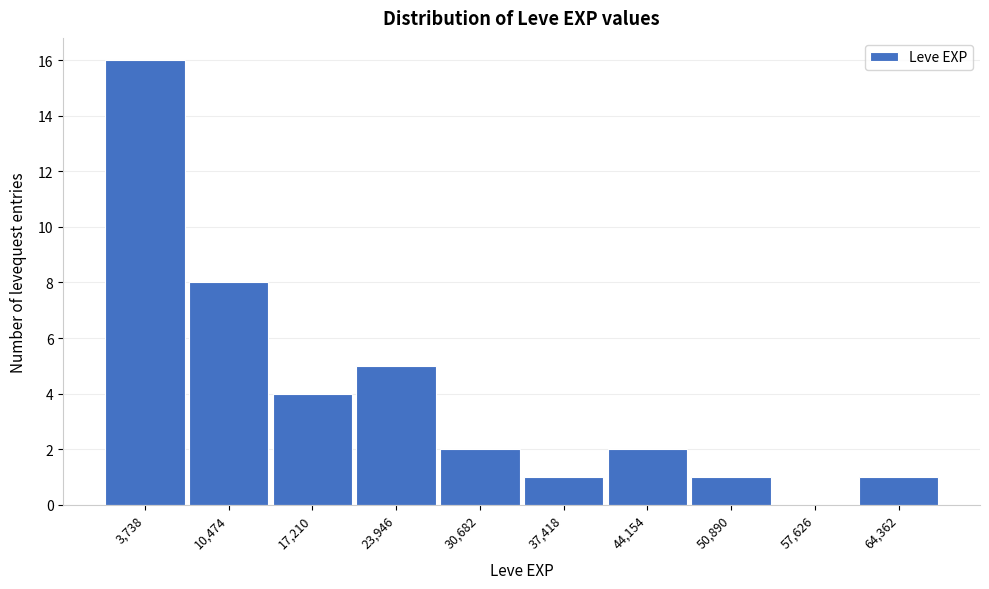

What is the height of the bar covering 7000 to 14000 on the x-axis? Neither the bar edges nor the heights are printed on the chart, so give them approximately, as read against the axes.

8